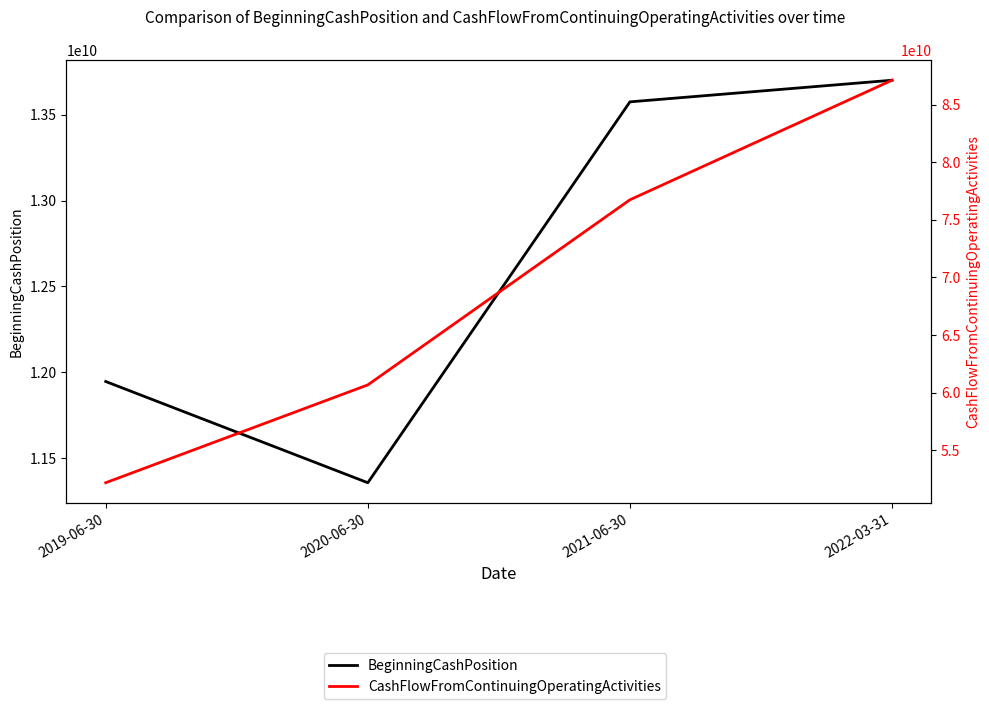

Rank the categories by BeginningCashPosition value from lowest to highest.

2020-06-30, 2019-06-30, 2021-06-30, 2022-03-31